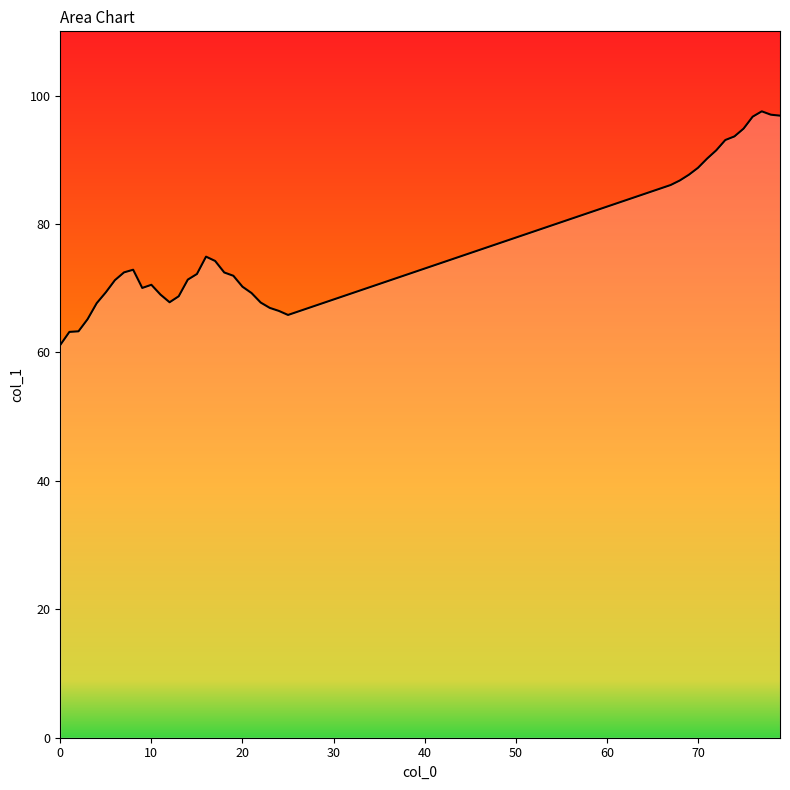

What is the maximum value shown in the chart?

97.5